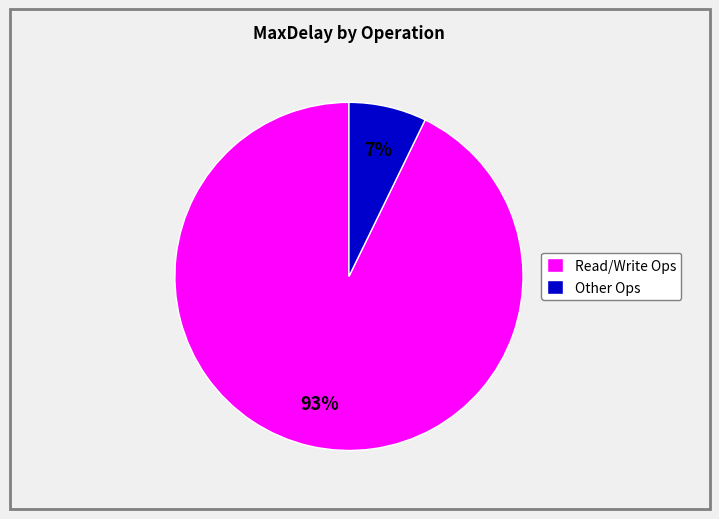

What percentage is the Other Ops slice, to the nearest percent?

7%